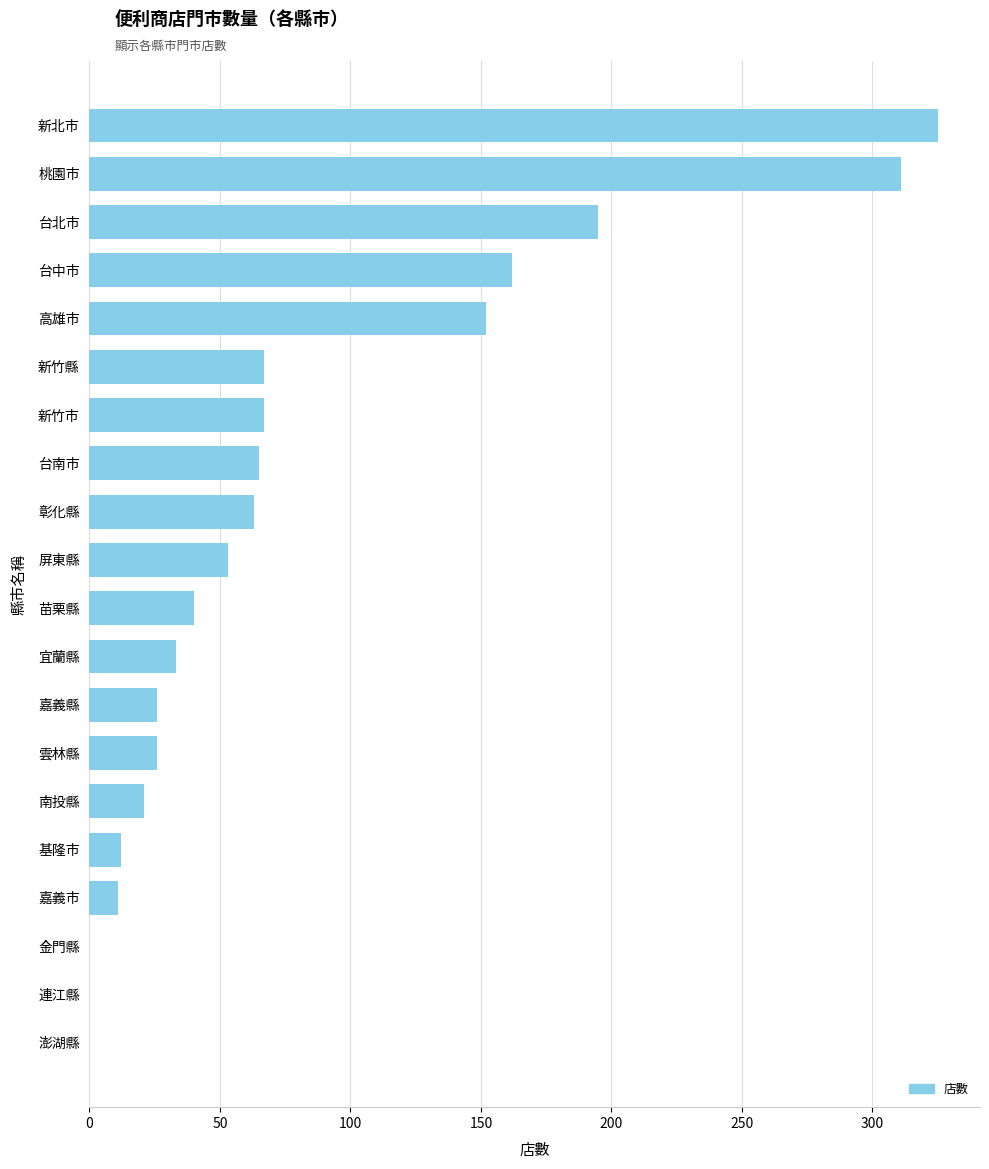

Are the bars grouped side by side (vs. stacked)?

No